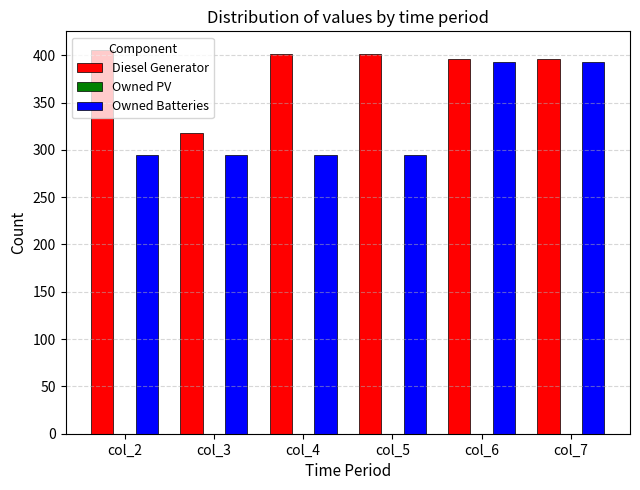

How many bars are there in each group?

2